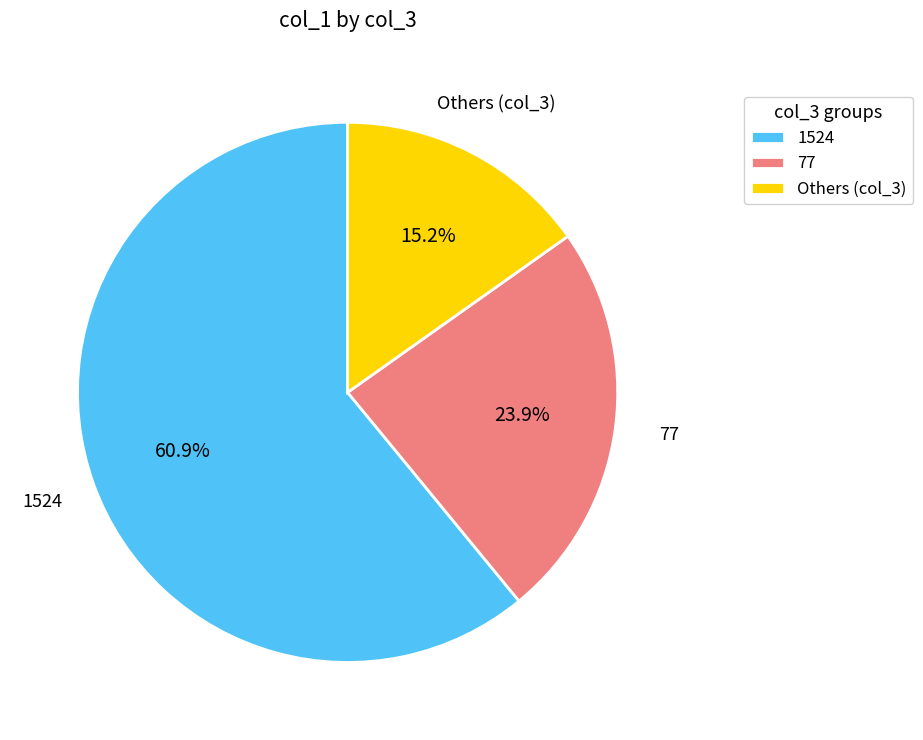

Approximately how many times larger is the value at 77 compared to 1524?

0.4